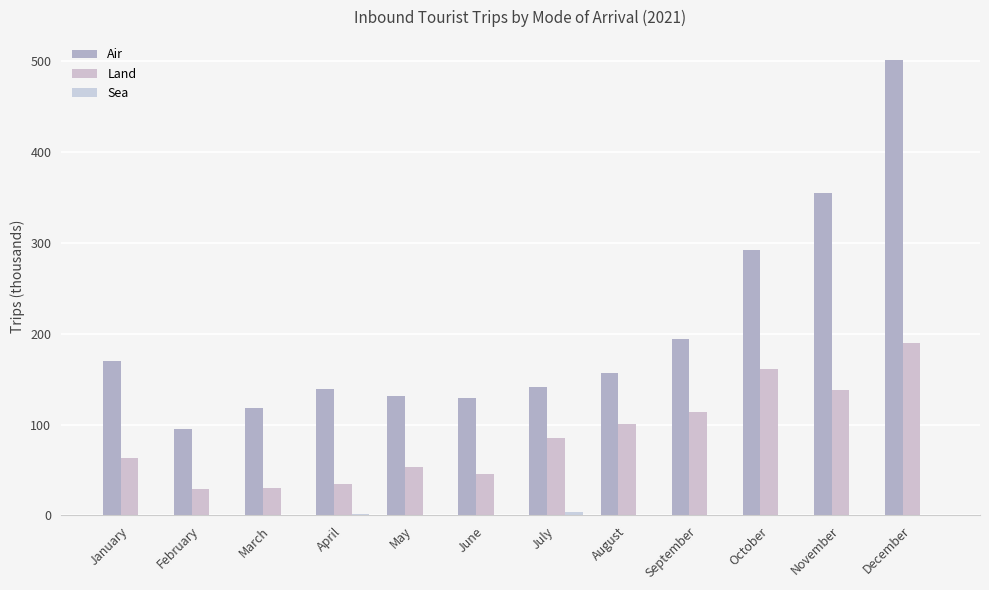

Which series changed the most between April and August?

Land